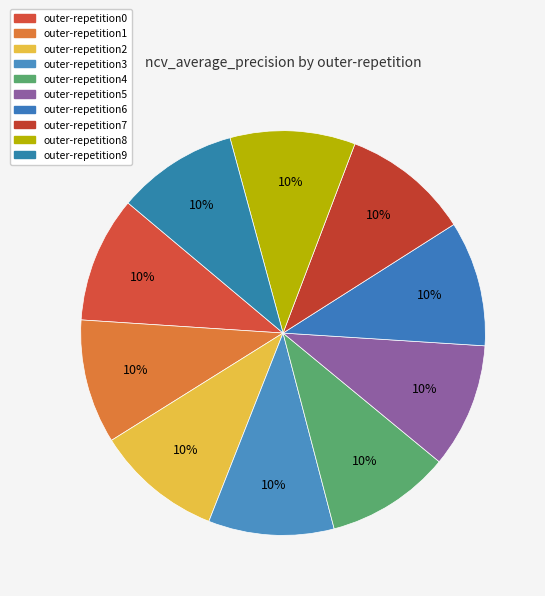

What is the largest slice in the pie chart?

outer-repetition7